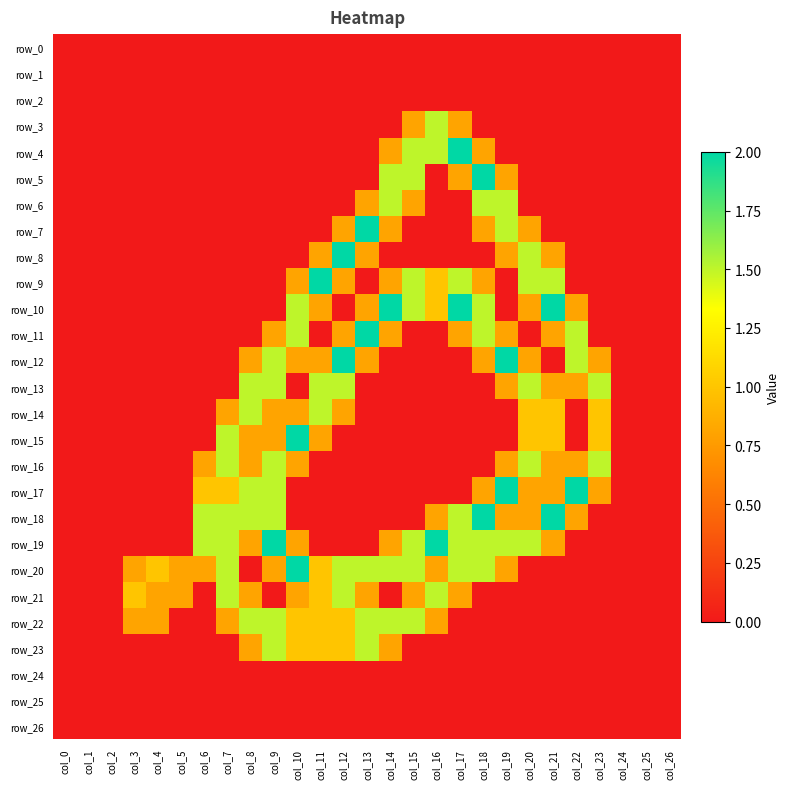

At which category does the chart reach its peak across all series?

col_17